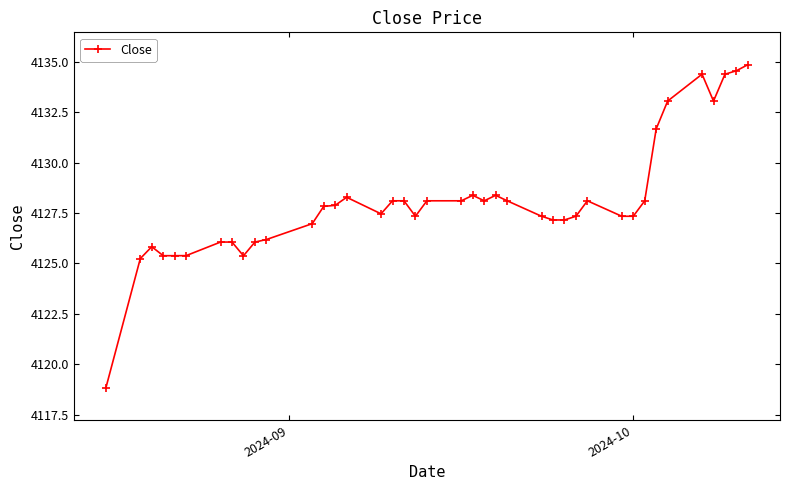

What is the value of the 12th point from the left?

4127.0